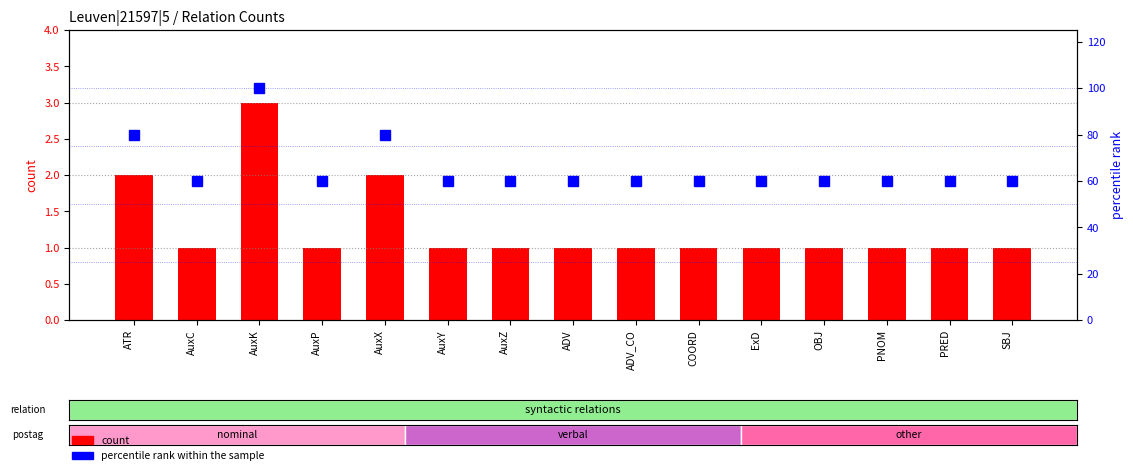

Rank the series by their maximum value, from lowest to highest.

count, percentile rank within the sample